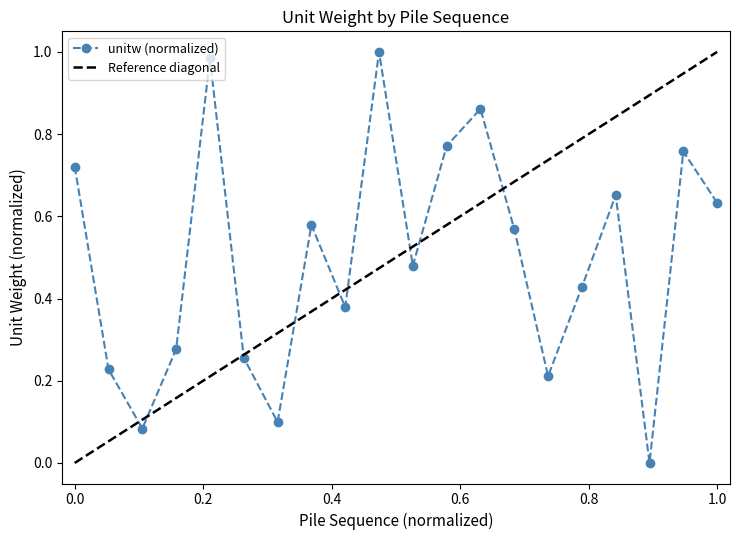

True or false: unitw (normalized) has more than 1 interior local peaks.

True